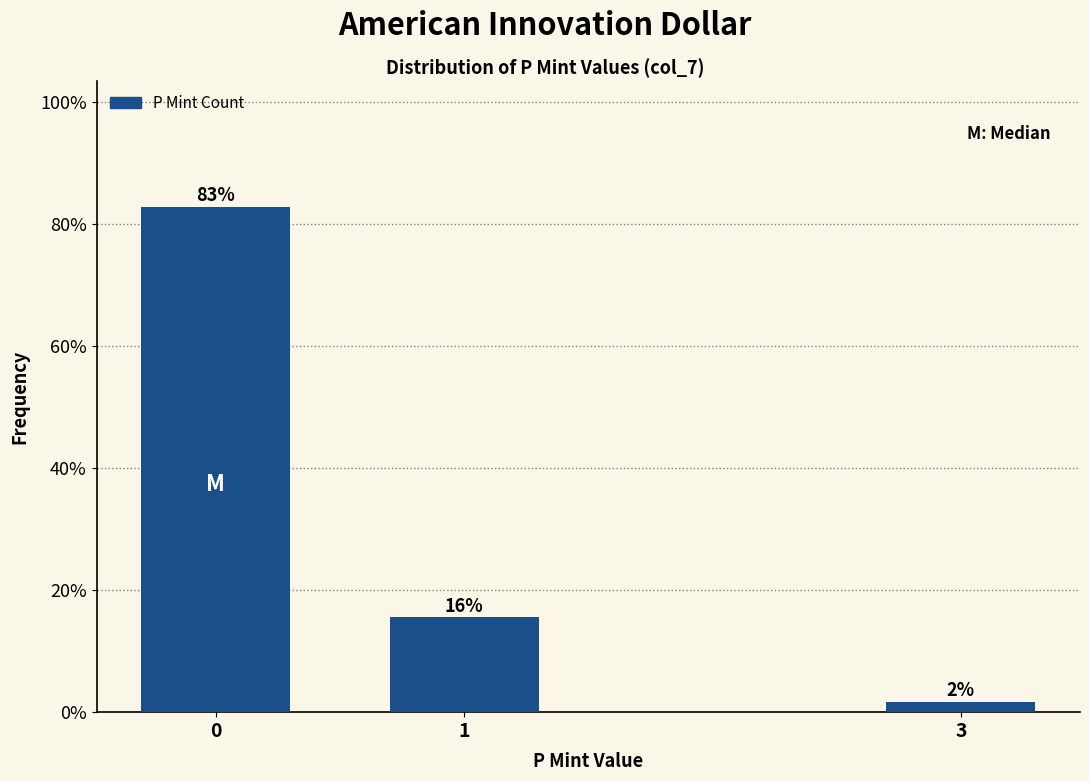

Are the bars horizontal?

No